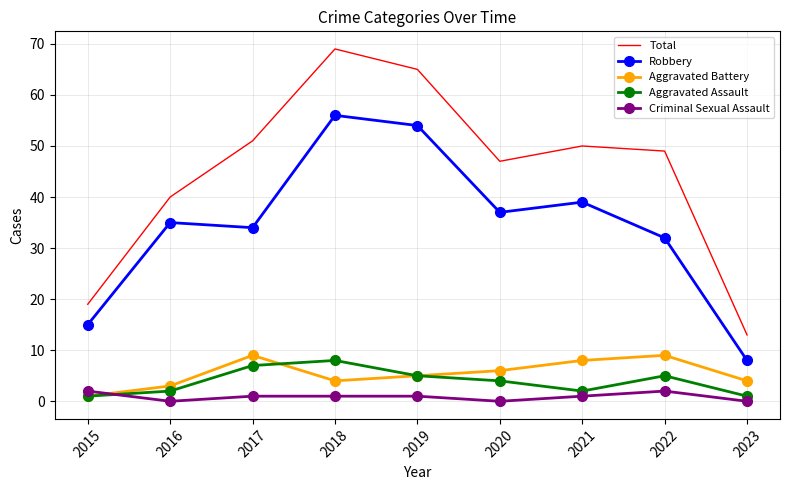

What are all the series names shown in the legend?

Total, Robbery, Aggravated Battery, Aggravated Assault, Criminal Sexual Assault